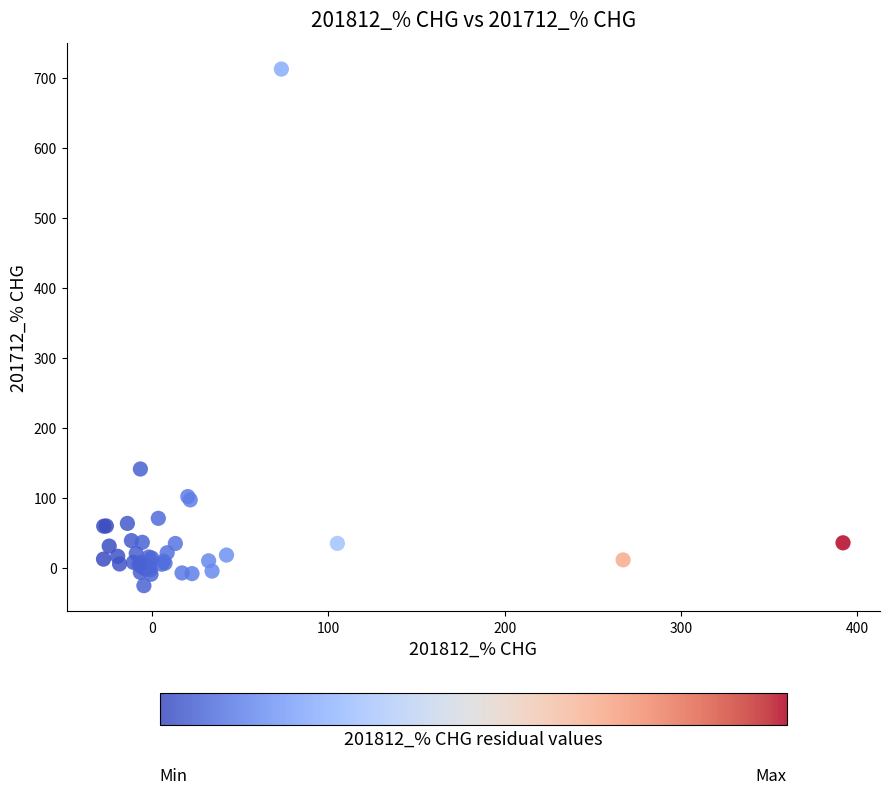

What Y value in the scatter plot is closest to 343?

141.2